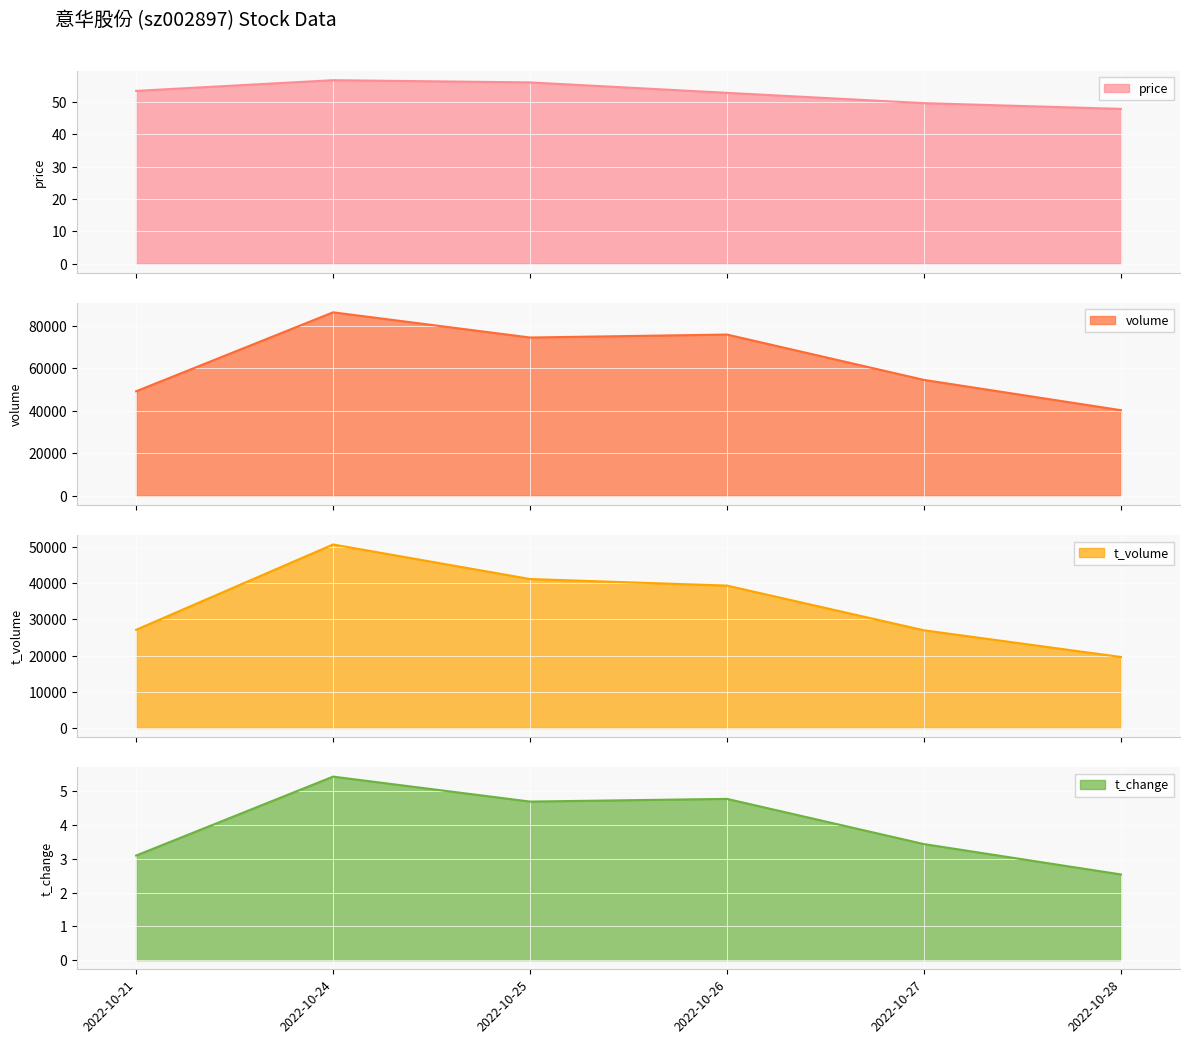

Is the value of price at 2022-10-27 greater than the value of volume at 2022-10-24?

No